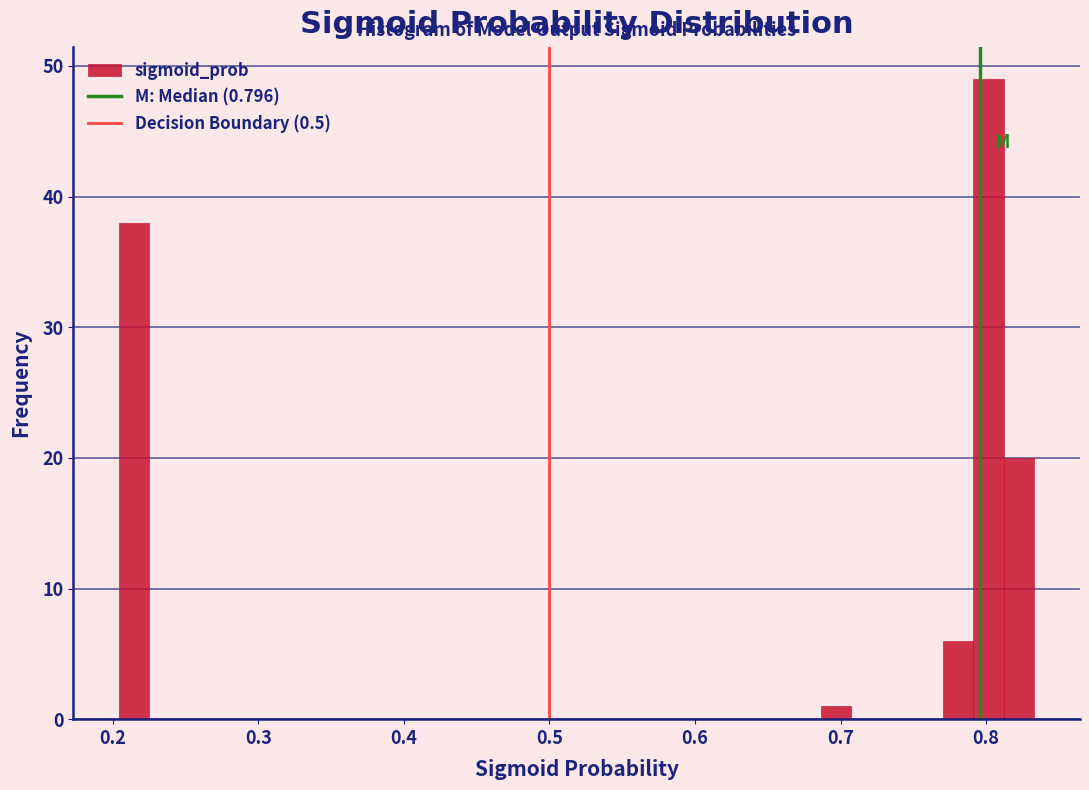

Read against the x-axis, roughly where is the centre of the tallest bar?

0.80